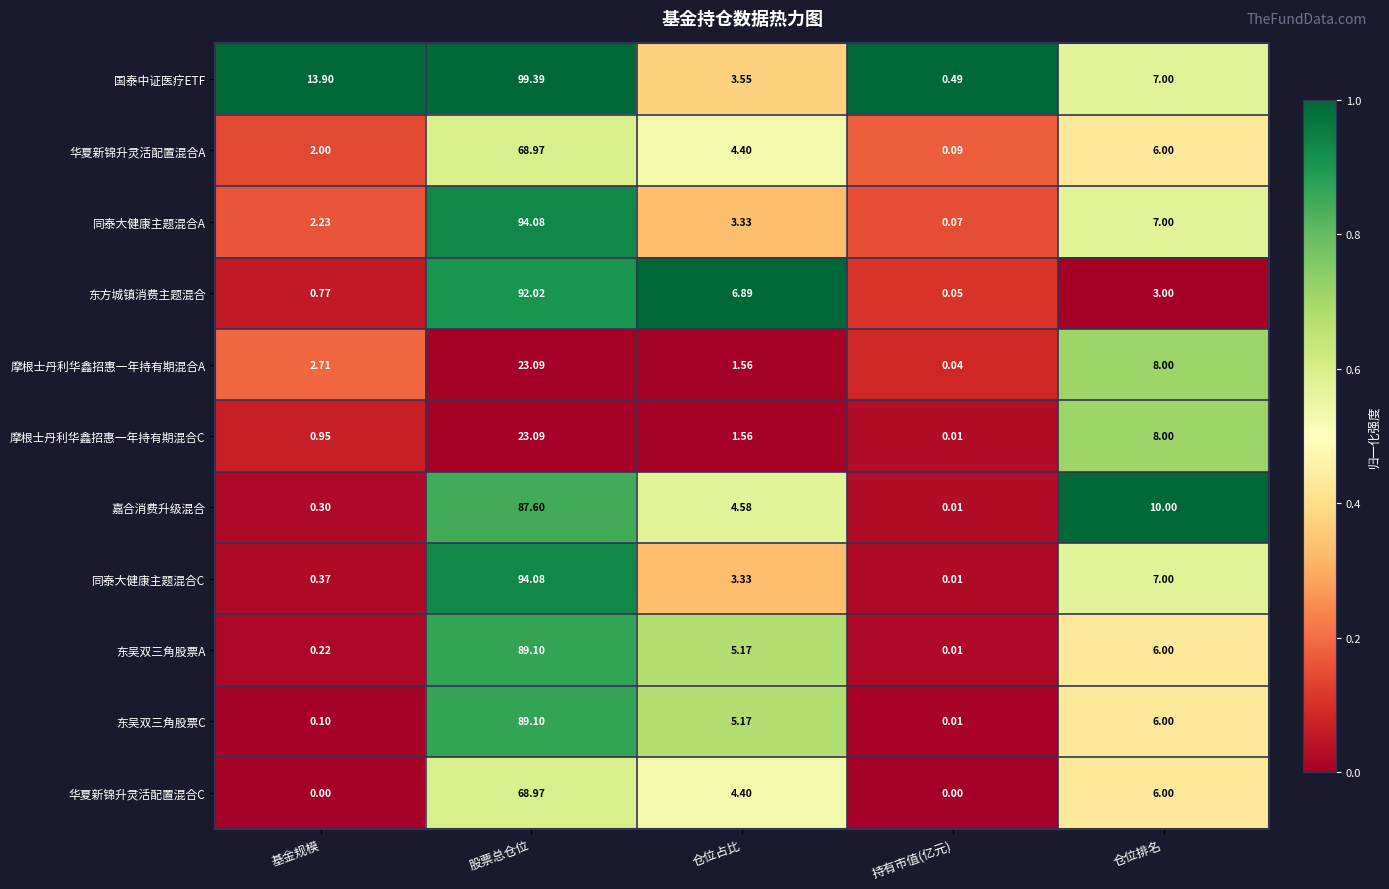

List the labels in order of 同泰大健康主题混合A value, largest first.

股票总仓位, 仓位排名, 仓位占比, 基金规模, 持有市值(亿元)